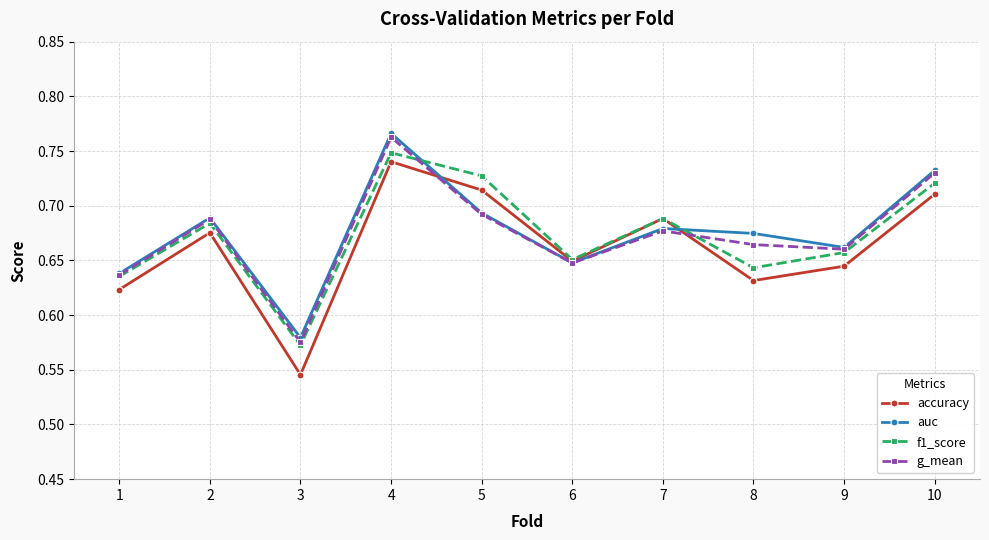

At which label does f1_score reach its peak?

4